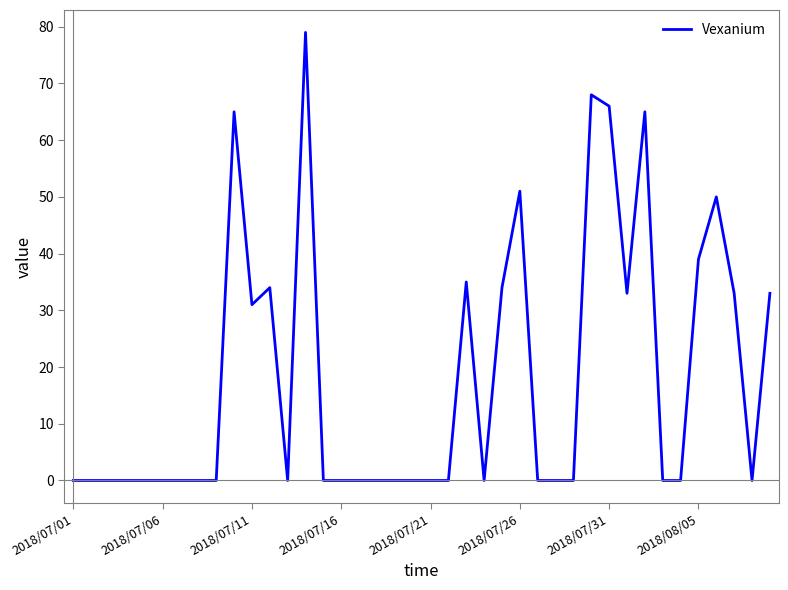

What is the difference between the maximum and minimum values?

79